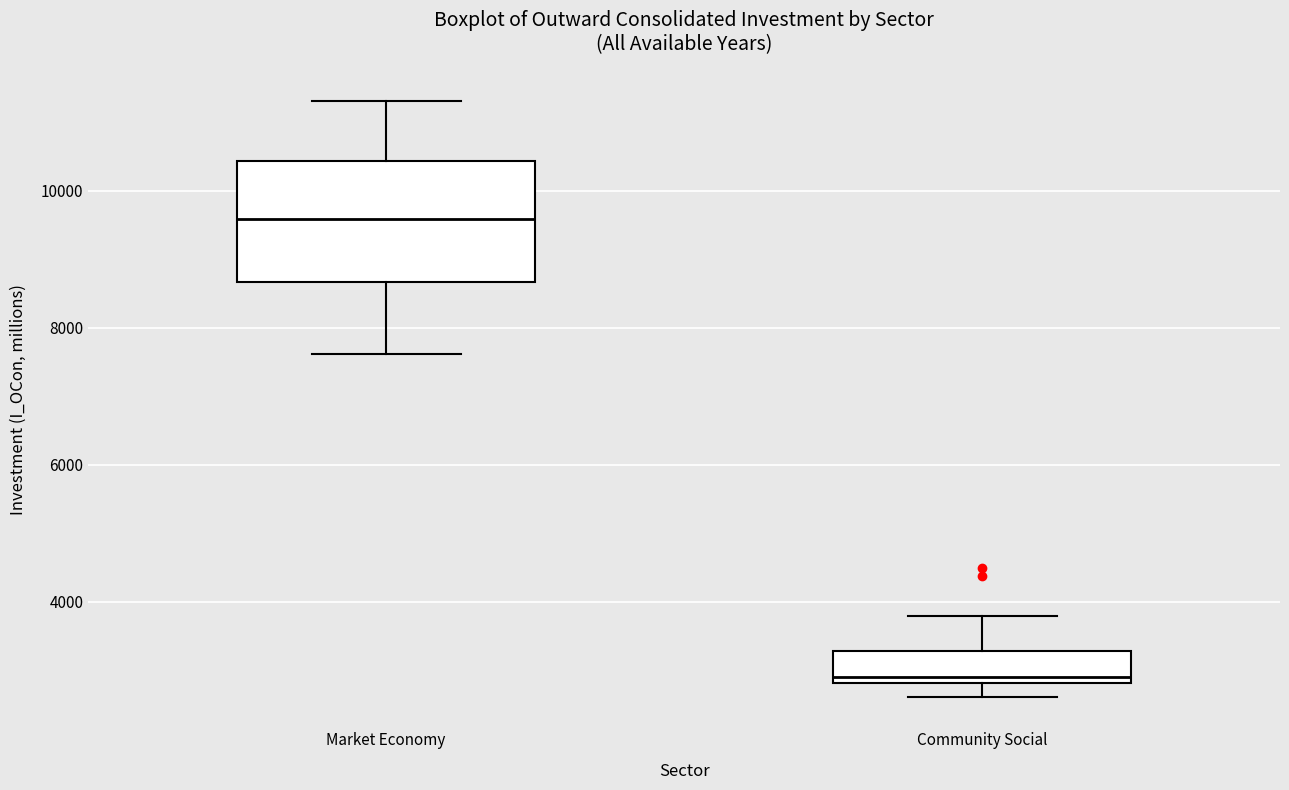

Which box's median line is the highest?

Market Economy